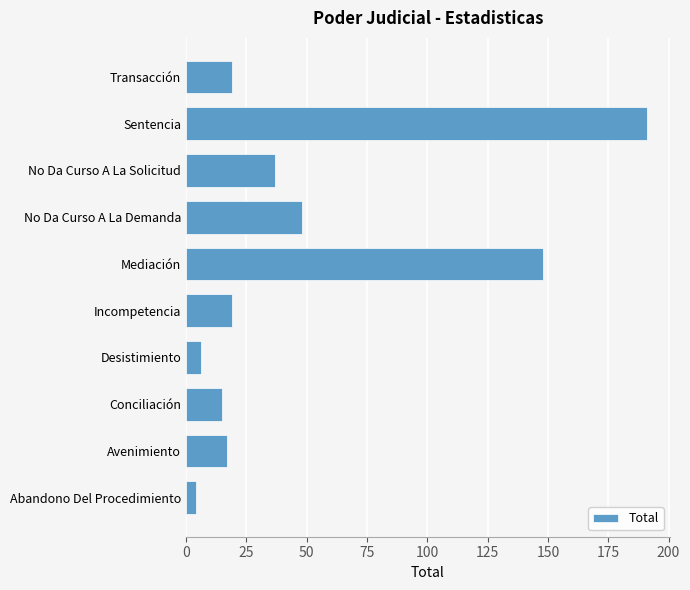

What is the change in value from Conciliación to Desistimiento?

-9